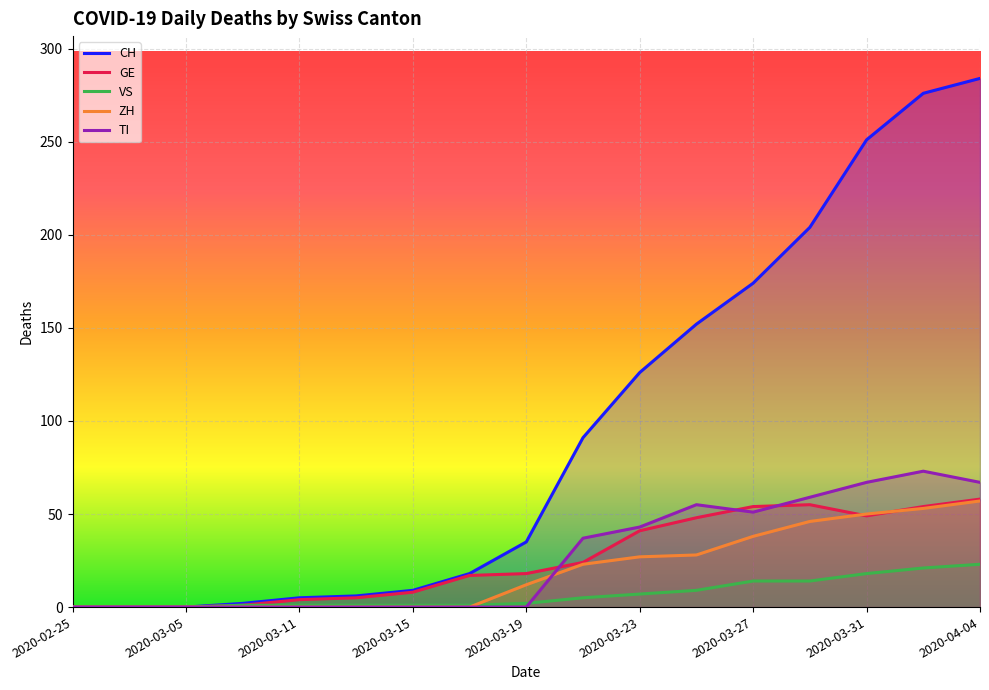

Which category has the highest value in the GE series?

2020-04-04